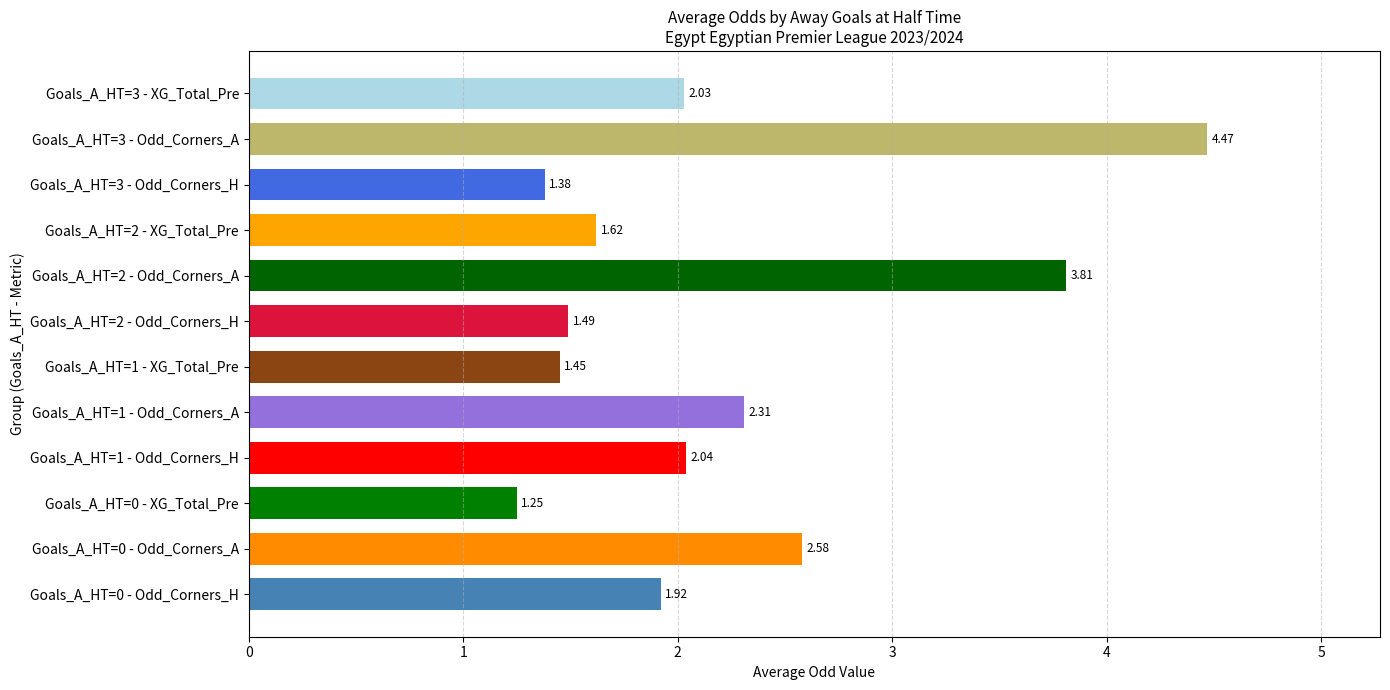

Approximately how many times larger is the value at Goals_A_HT=0 - Odd_Corners_A compared to Goals_A_HT=1 - Odd_Corners_H?

1.3